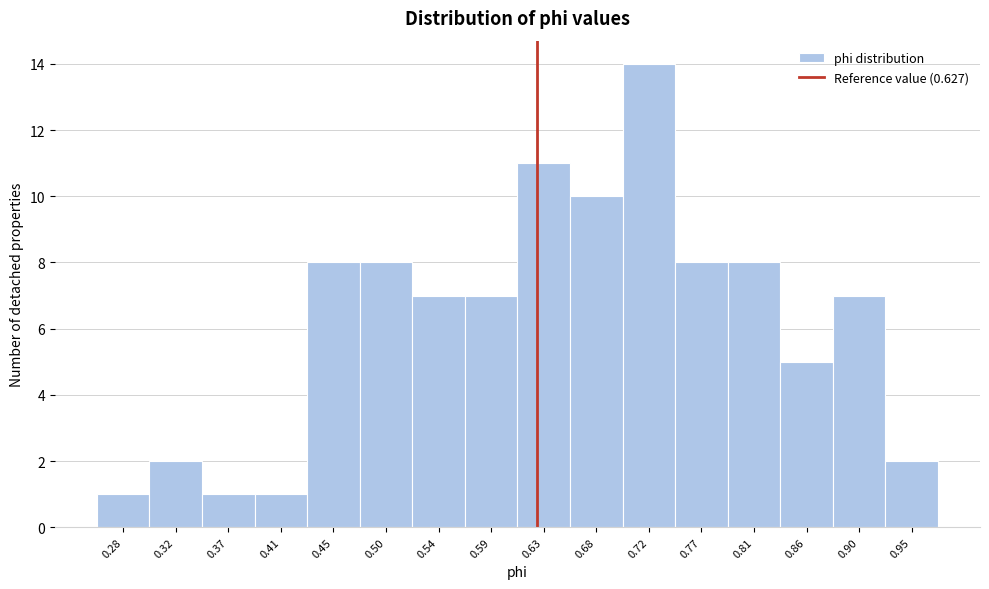

Which range on the x-axis has the tallest bar?

0.700 to 0.745